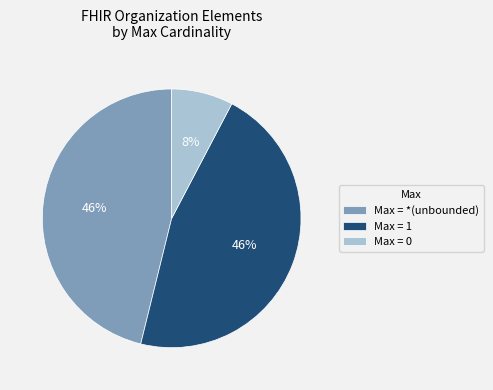

To the nearest percent, what is the average slice percentage?

33%